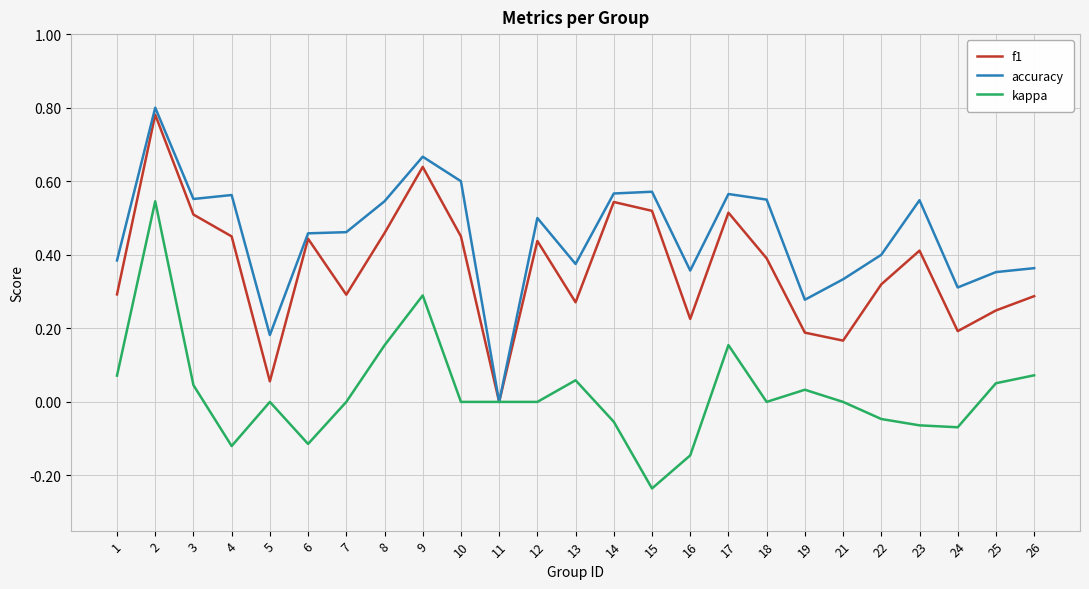

The accuracy series shows 0.8 at 17. True or false?

False